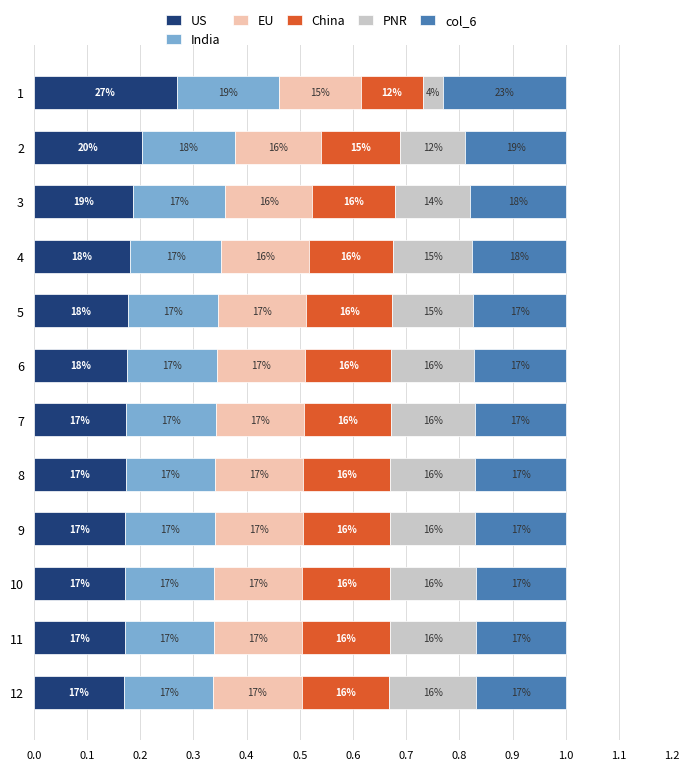

What are all the series names shown in the legend?

US, India, EU, China, PNR, col_6